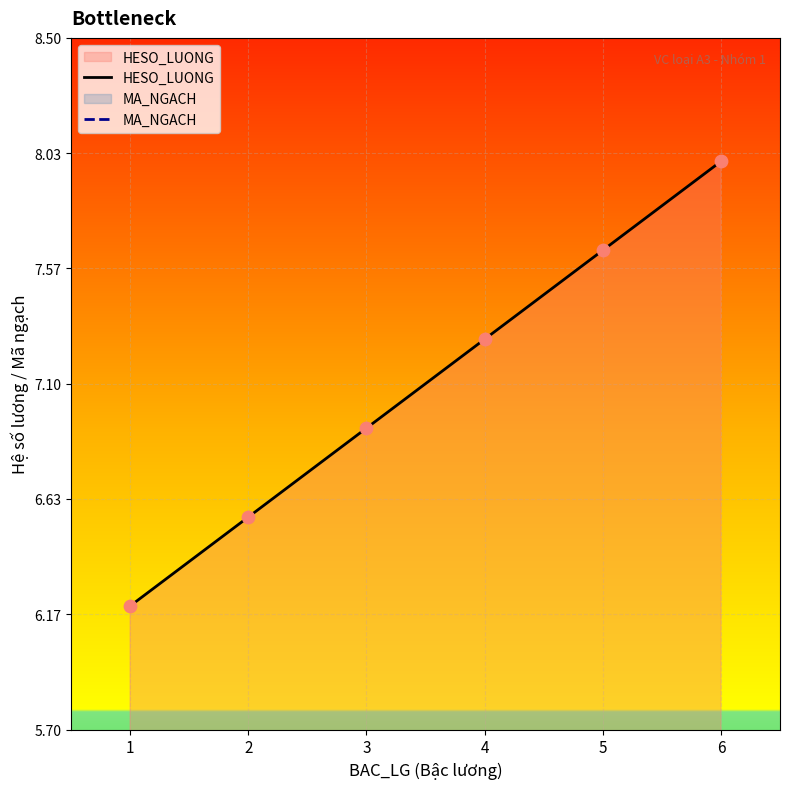

Which series has the widest spread of Y values?

HESO_LUONG